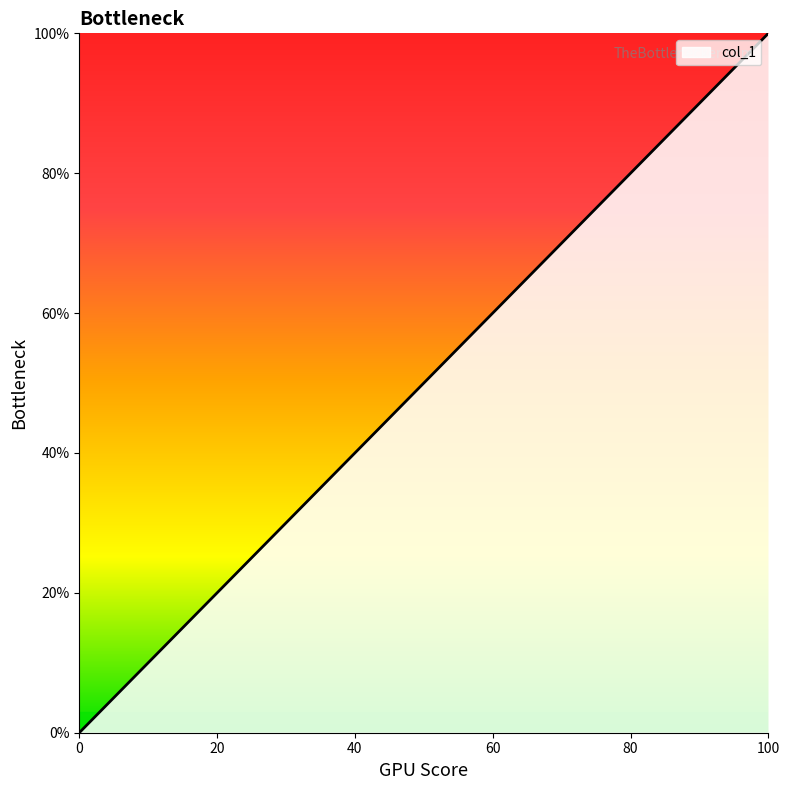

What is the greatest value displayed?

100.0